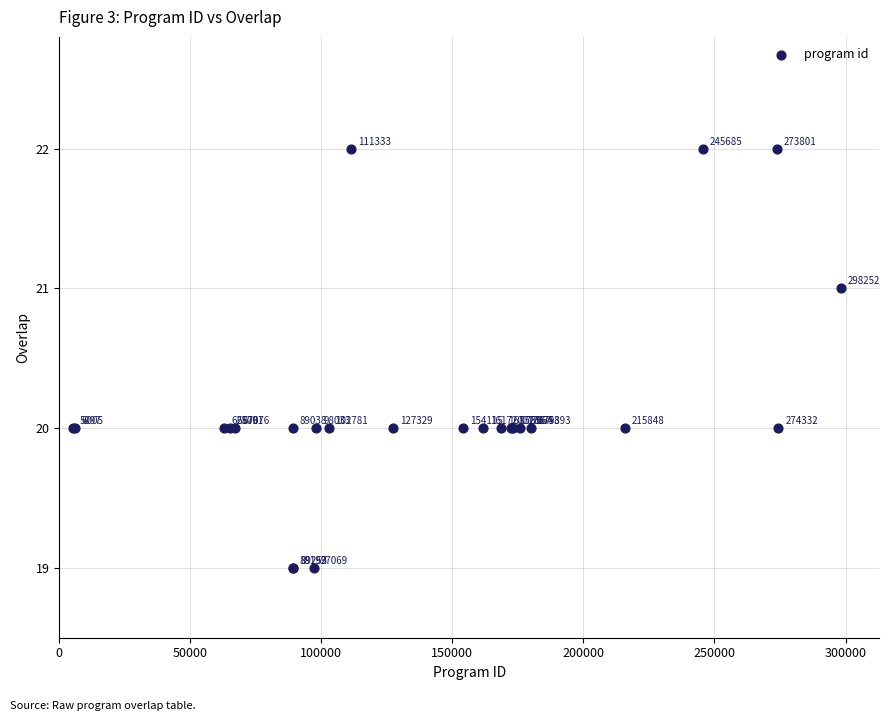

What Y value in the scatter plot is closest to 20?

20